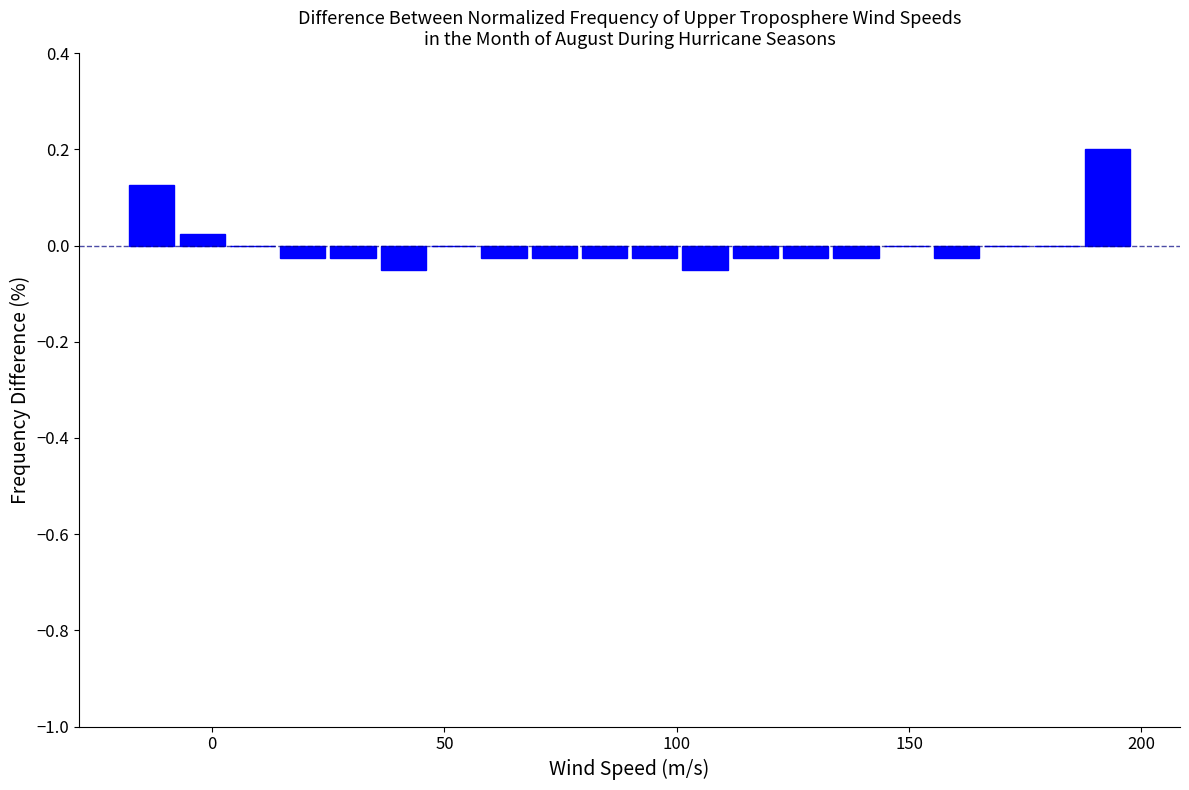

Read against the x-axis, roughly where is the centre of the tallest bar?

195